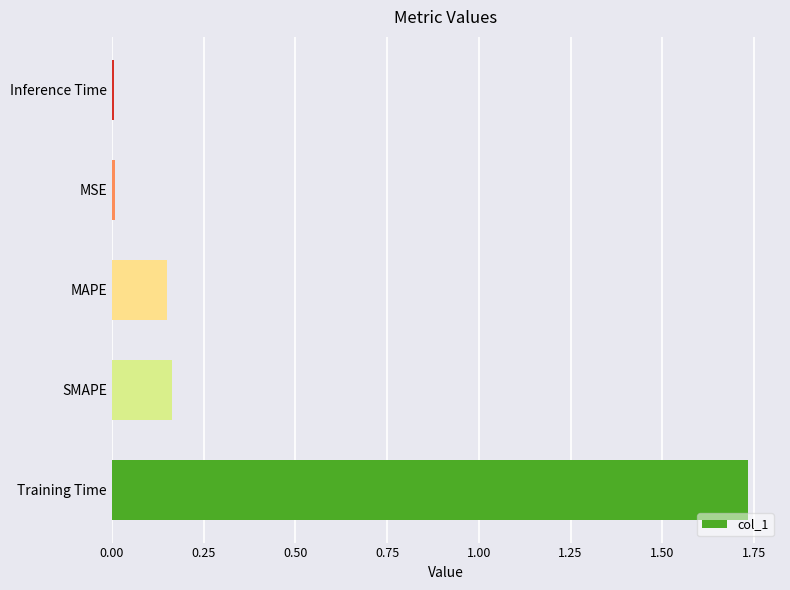

Which label corresponds to the largest value in the chart?

Training Time